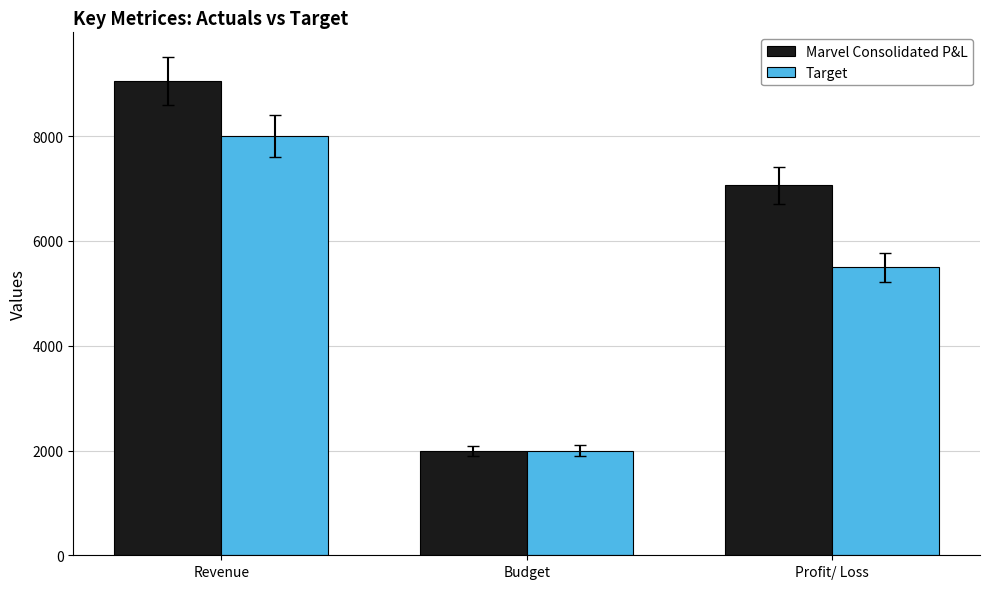

What is the lowest value of the Marvel Consolidated P&L series?

1988.7